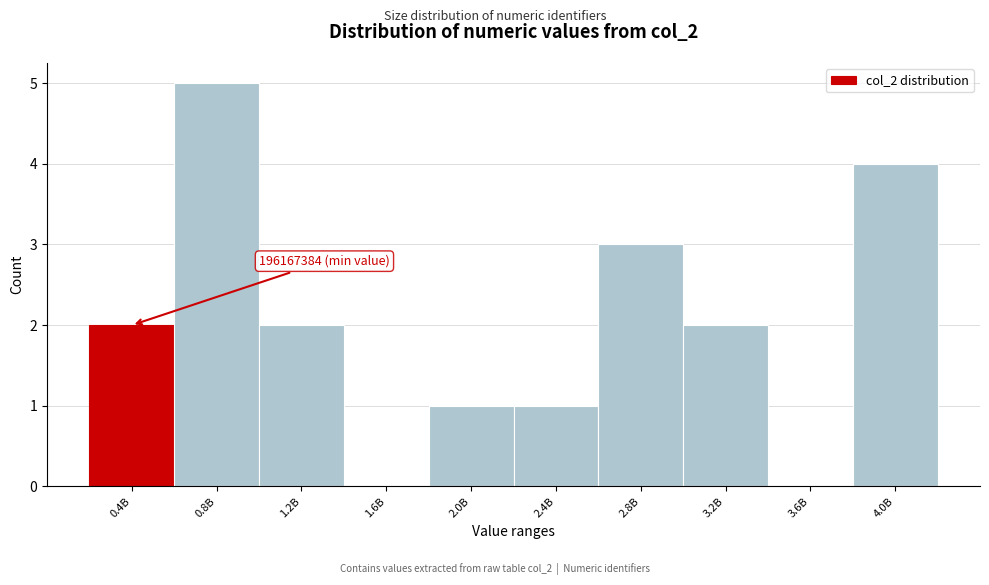

Reading left to right, extract all data points from this chart.

0.4B=2	0.8B=5	1.2B=2	1.6B=0	2.0B=1	2.4B=1	2.8B=3	3.2B=2	3.6B=0	4.0B=4